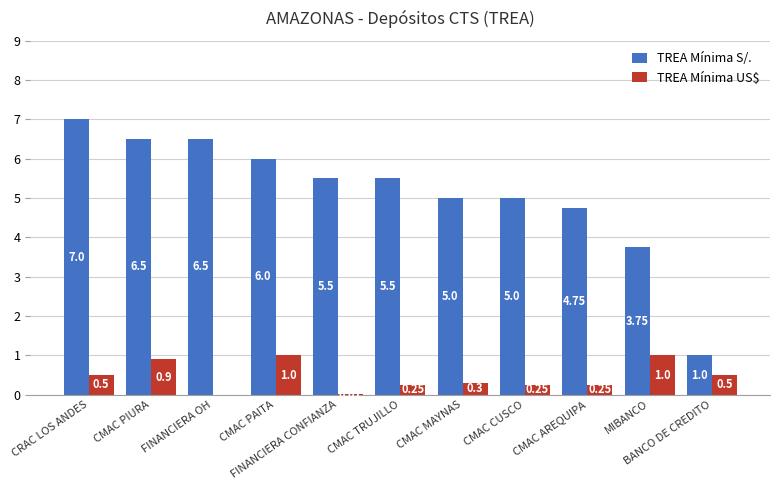

Which series has the largest total across all categories?

TREA Mínima S/.